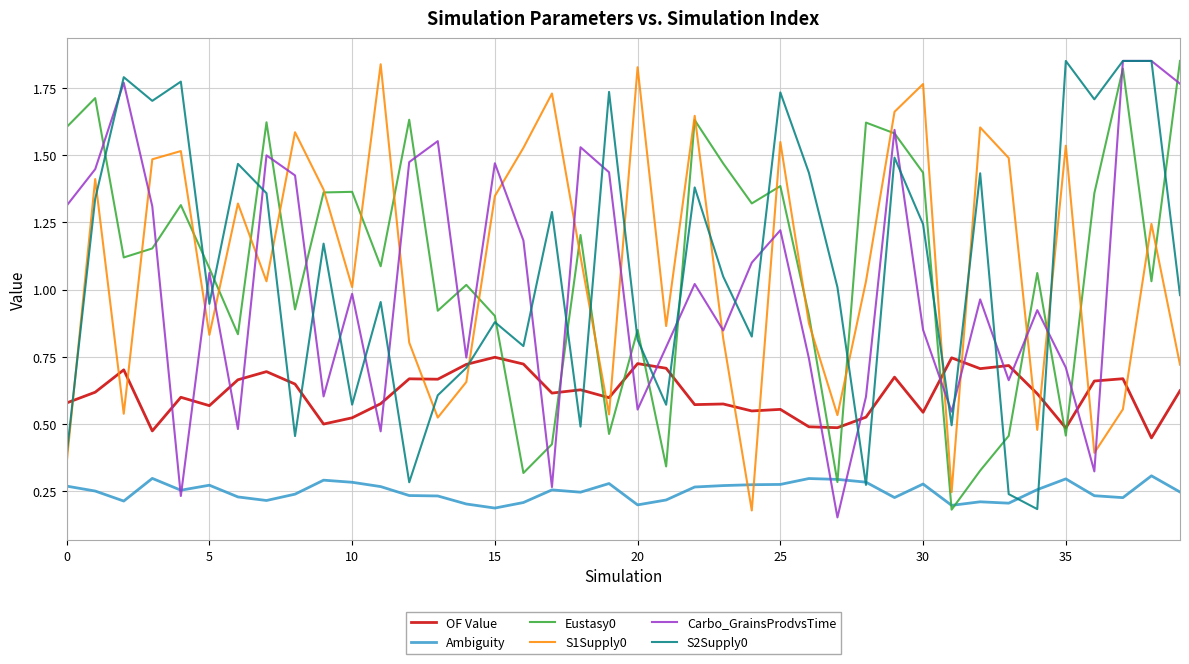

True or false: Ambiguity and OF Value cross at least once.

False